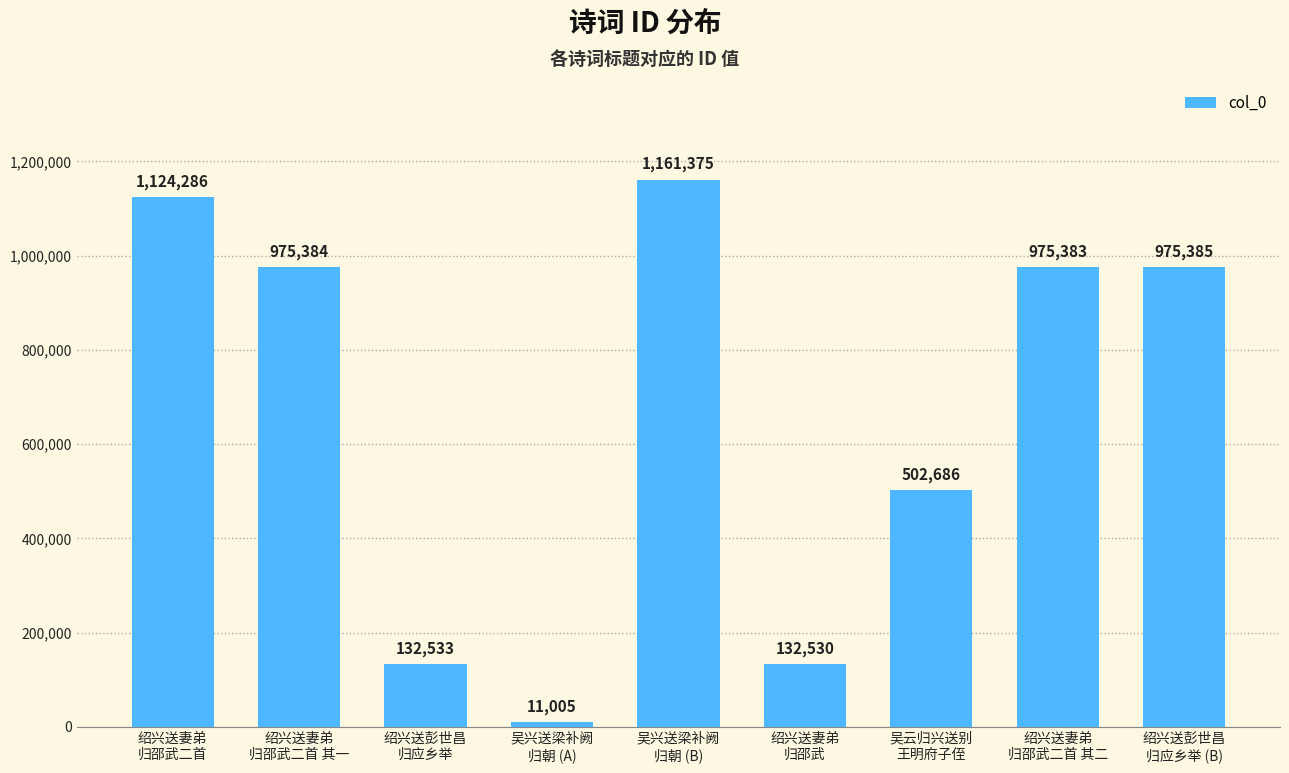

At which category does the chart reach its minimum across all series?

吴兴送梁补阙
归朝 (A)